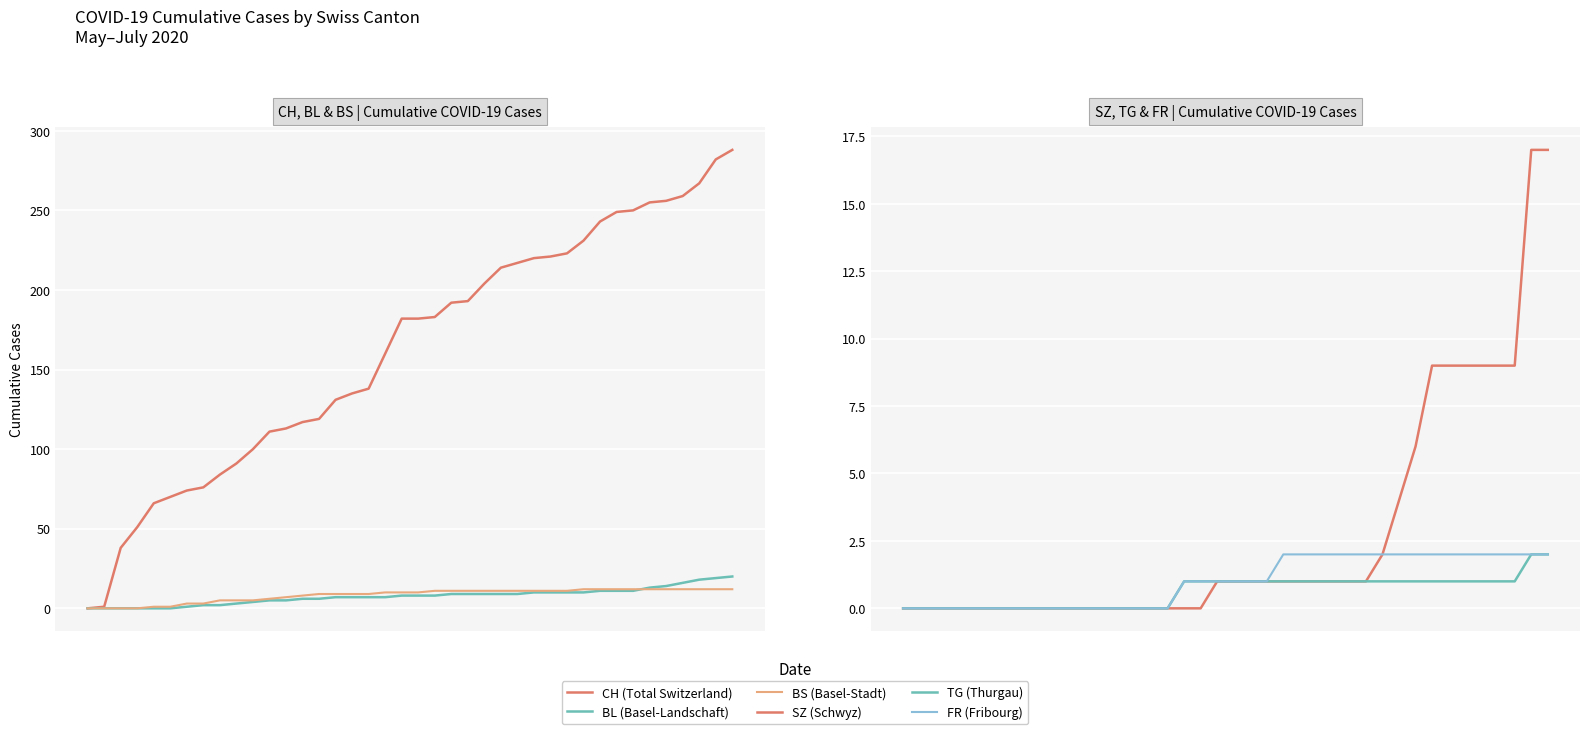

The value of BS (Basel-Stadt) at 23 is 15. True or false?

False